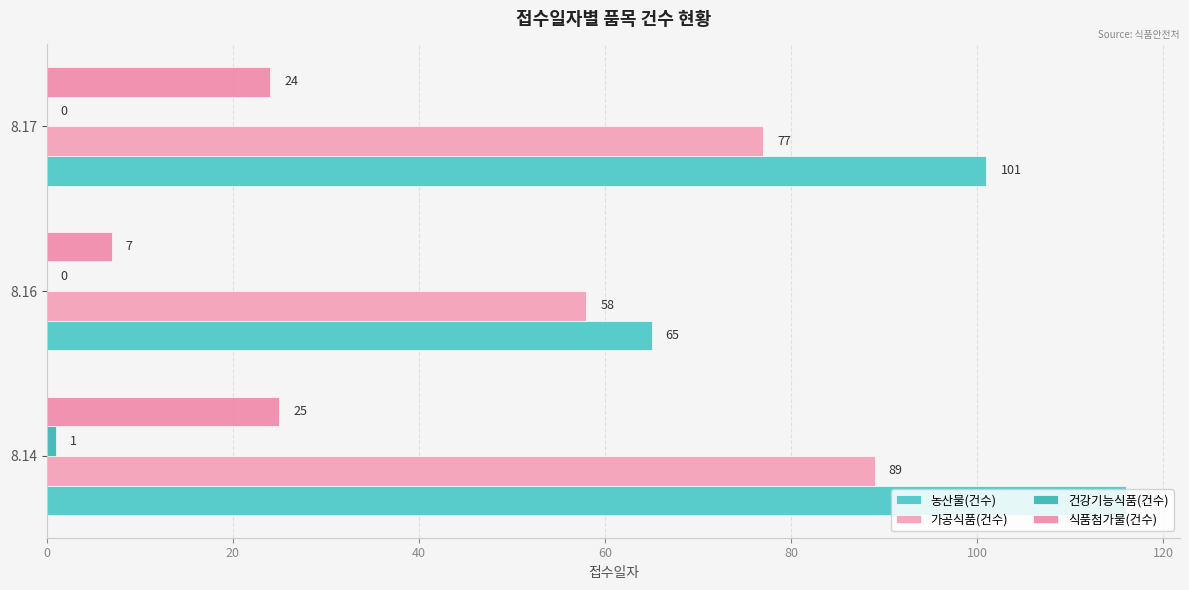

Which series has the widest spread of values?

농산물(건수)